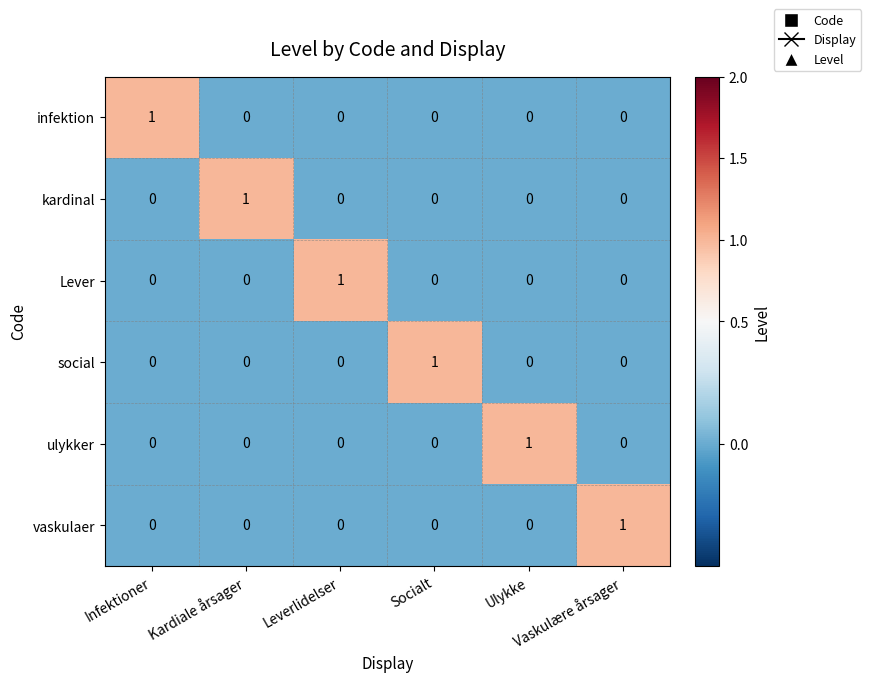

At how many categories does at least one series exceed 0?

6